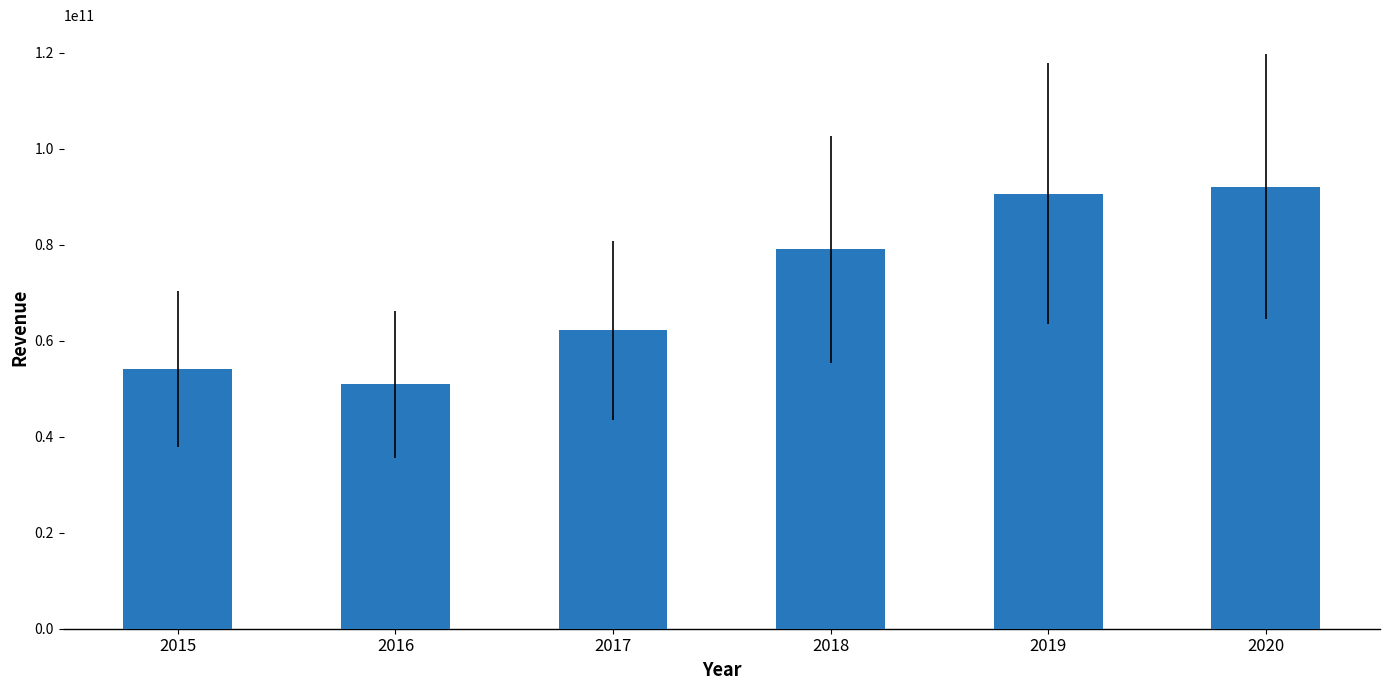

What is the value of the 6th bar from the left?

92154000000